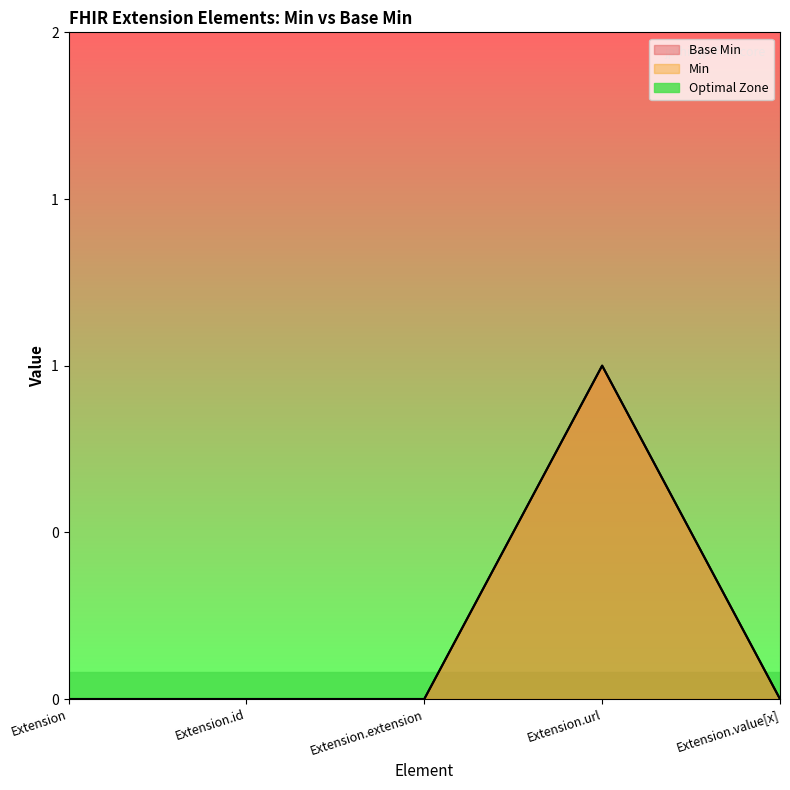

Reading left to right, list all the values displayed in this chart.

Base Min: 0	0	0	1	0
Min: 0	0	0	1	0